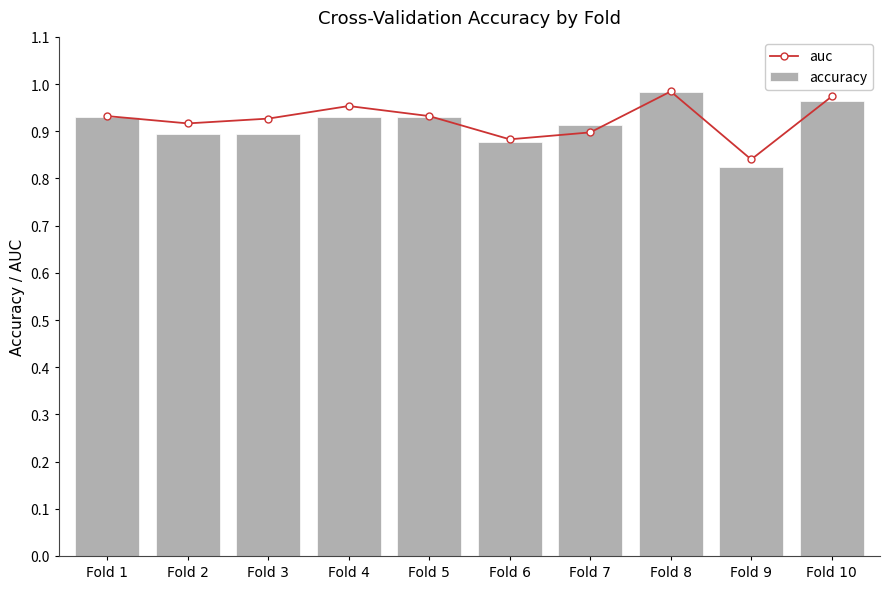

What is the maximum value shown in the chart?

1.0